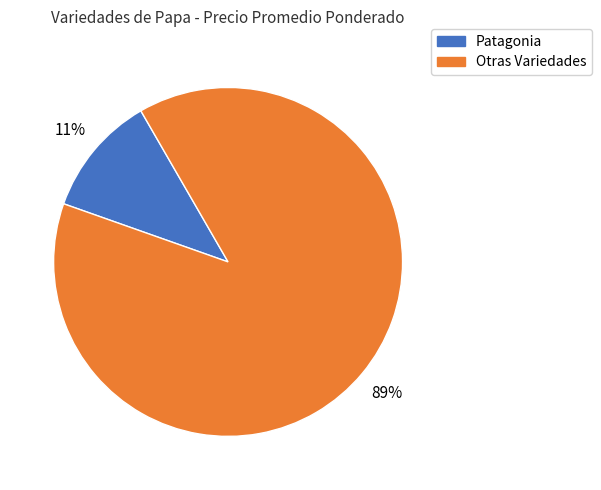

Is there a majority slice in this chart?

Yes